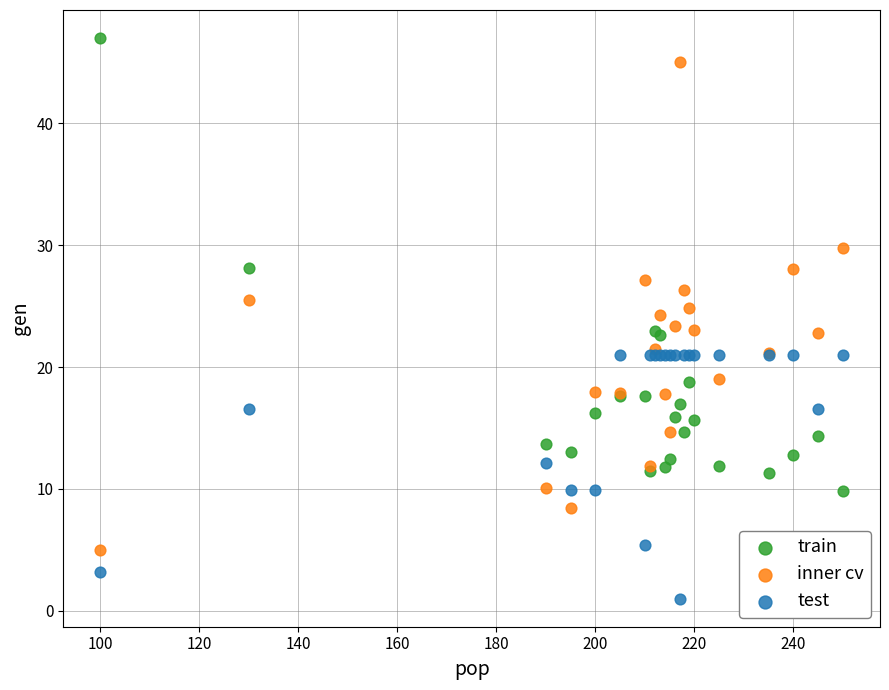

What is the X range (max minus min) for the scatter plot?

150.0